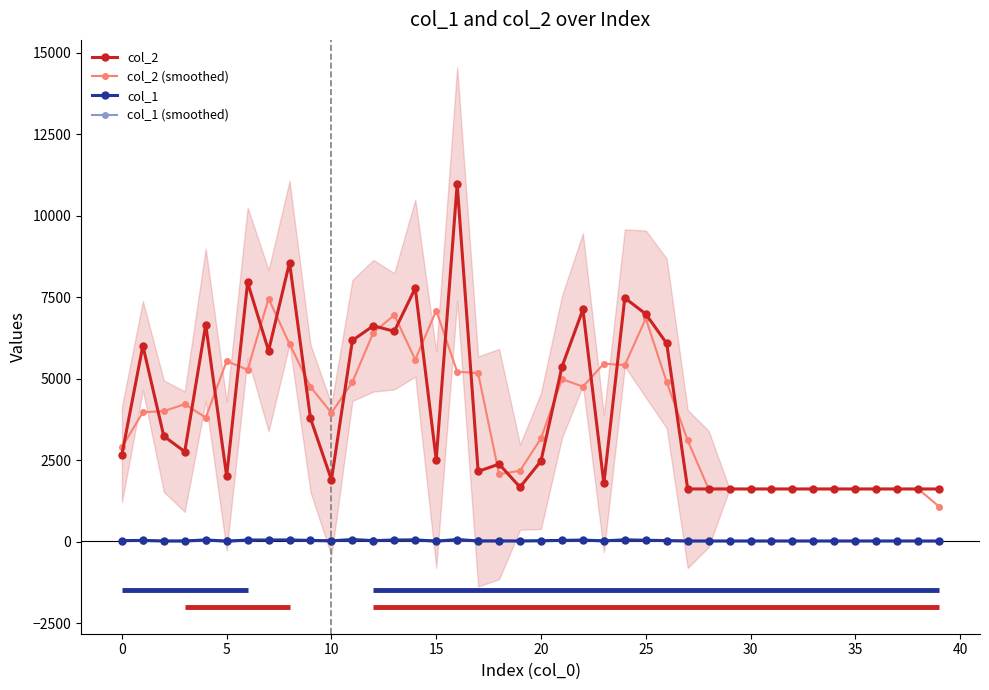

What is the minimum value shown in the chart?

19.3